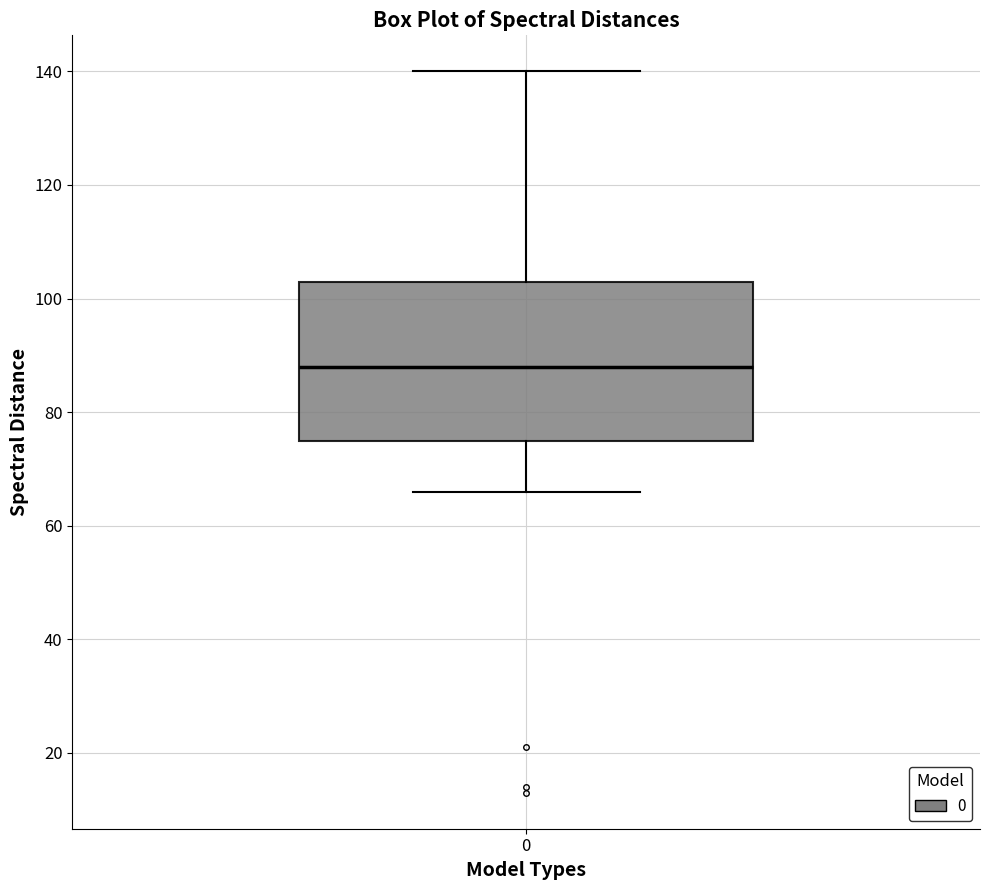

Read this box plot against the y-axis: the position of the median line, the range covered by the box, and the ends of both whiskers. The values are not printed on the chart, so give them approximately, as read against the axis.

median 88, box 76 to 104, whiskers 66 to 140